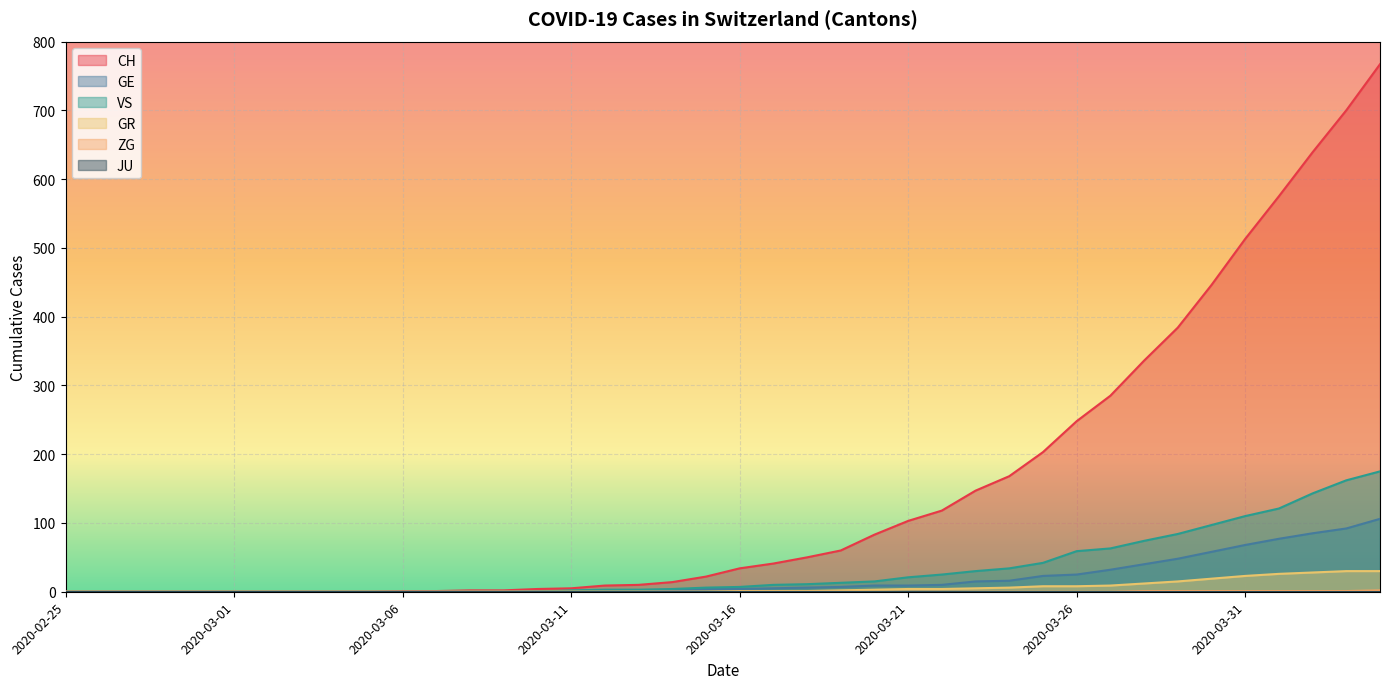

Where is ZG nearest to the value 1?

2020-03-28